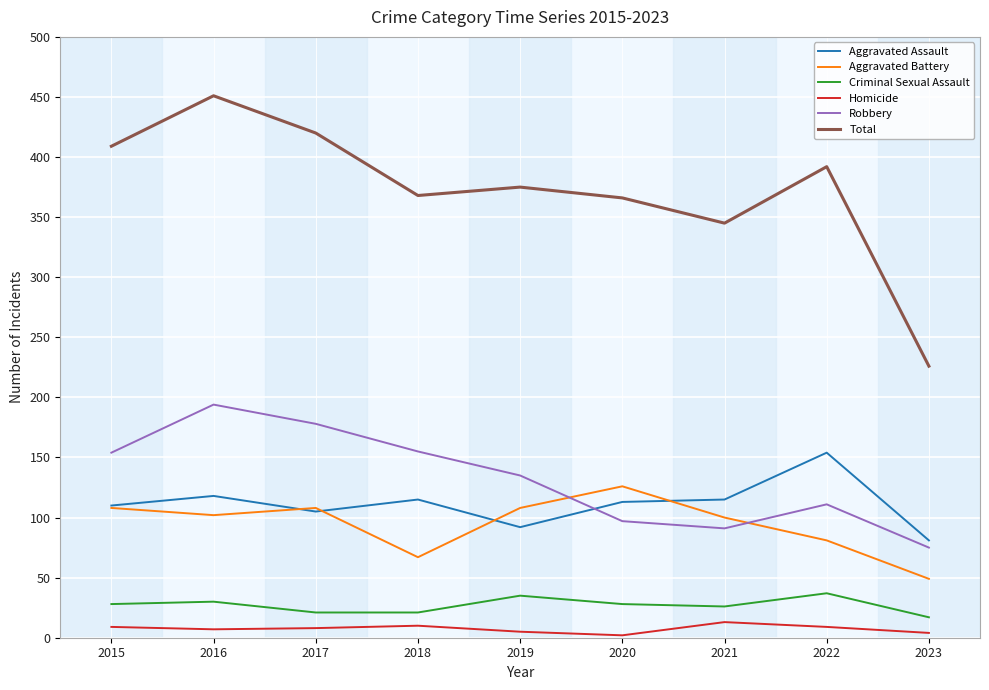

Between 2017 and 2019, which series saw the biggest shift?

Total